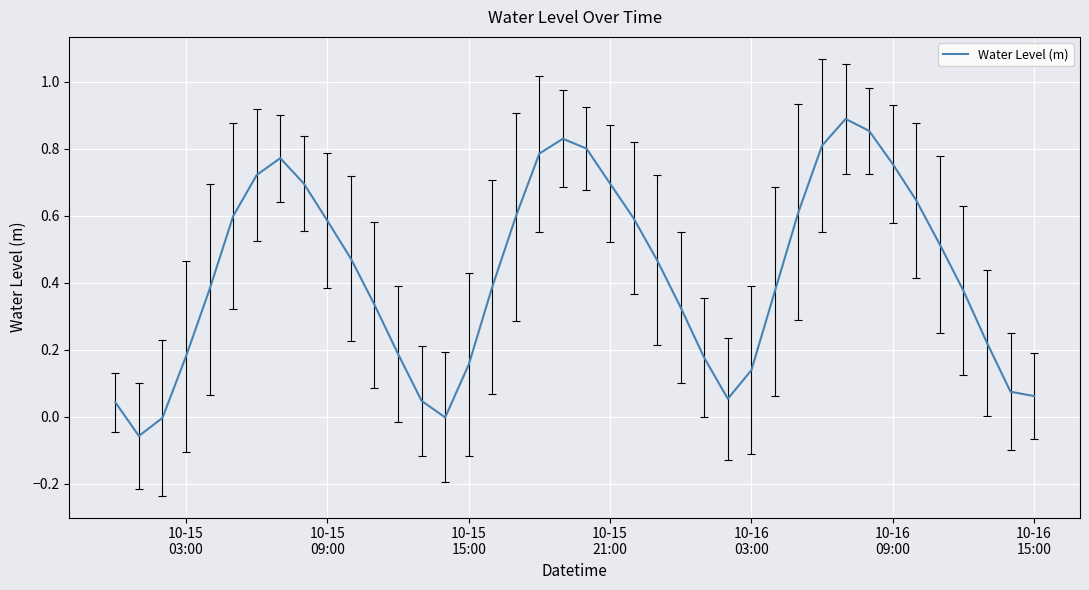

Is this an area chart (filled region under the line)?

No